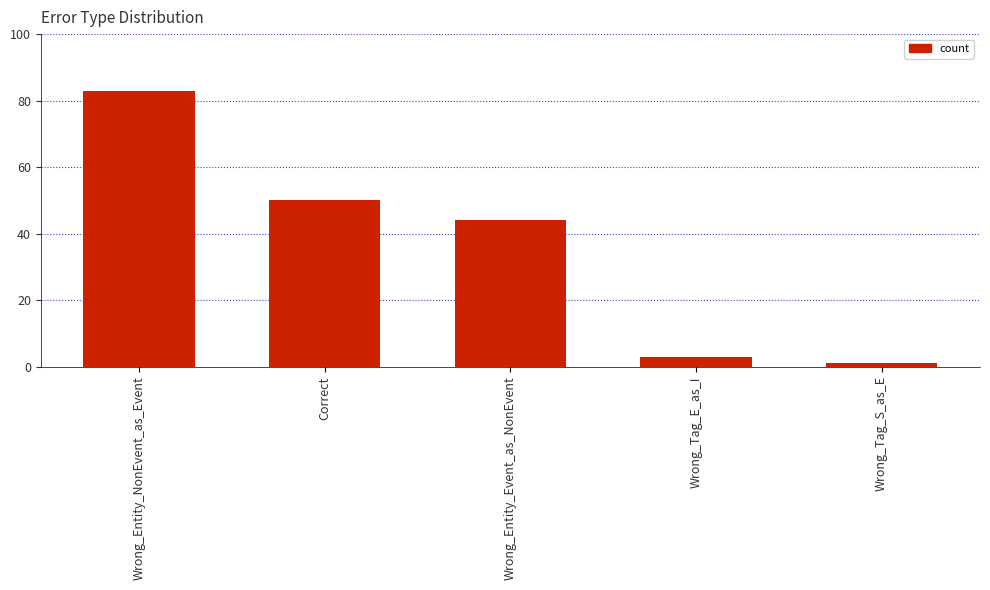

True or false: the data shows 83 at Wrong_Entity_NonEvent_as_Event.

True